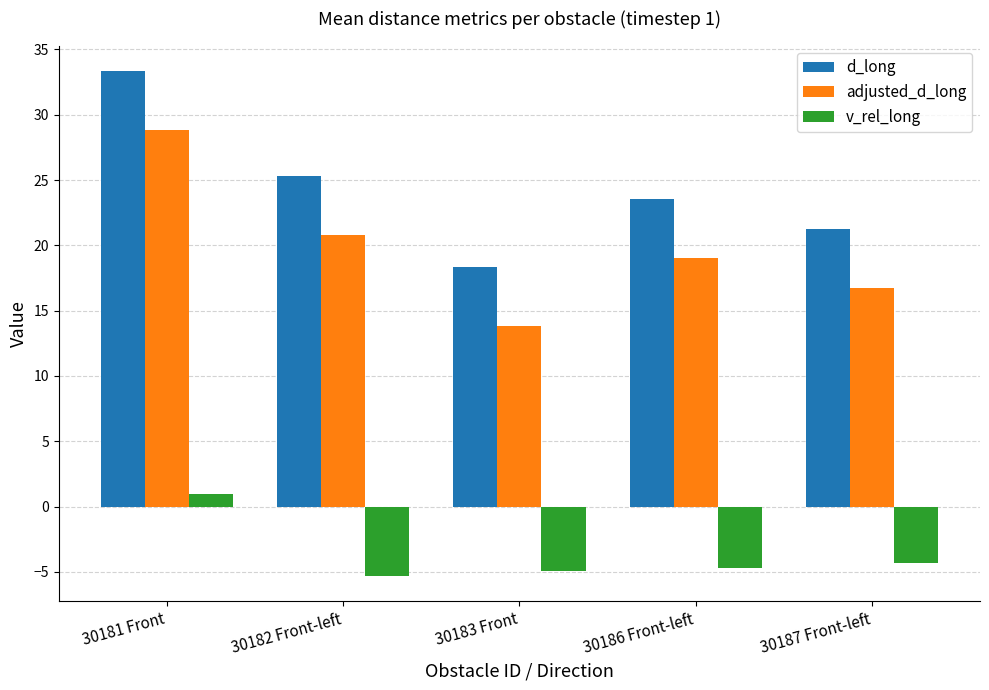

How many bars are there in total?

15